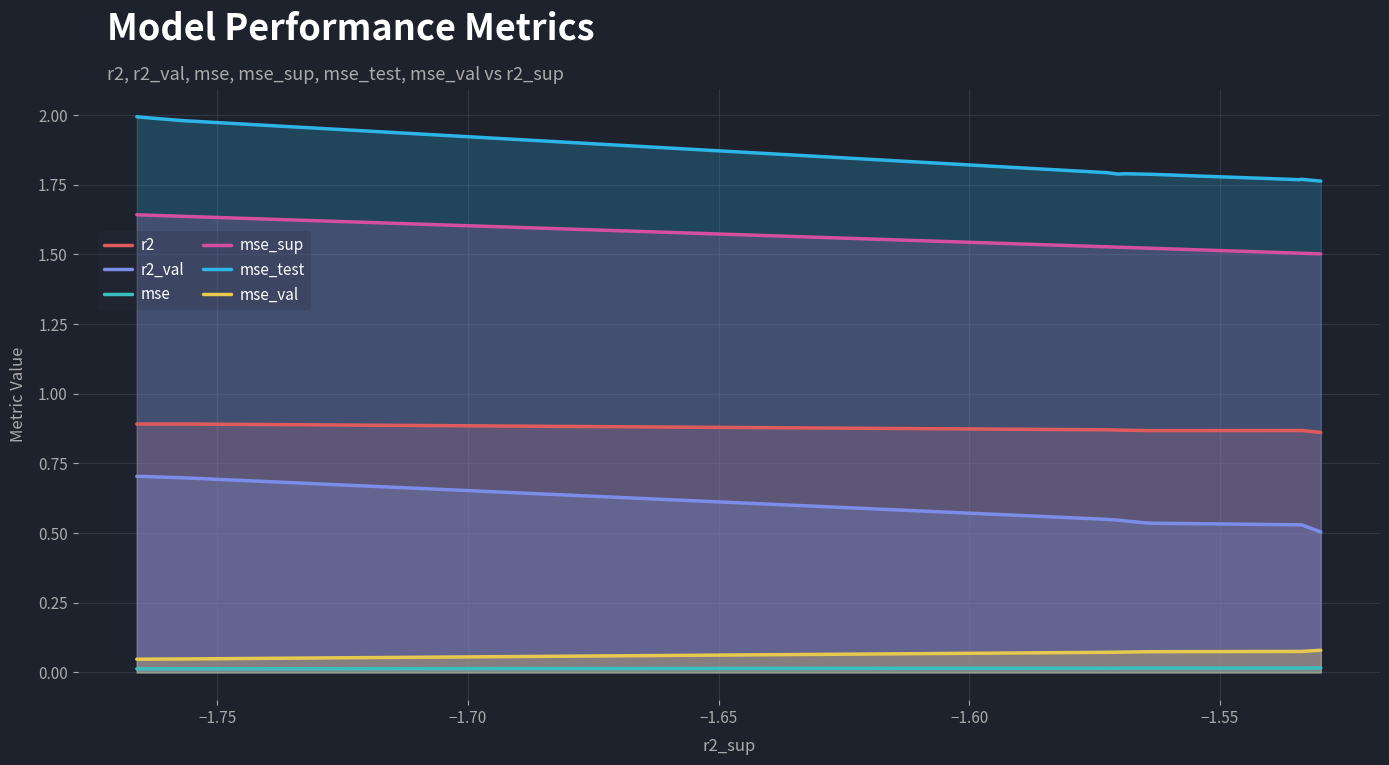

True or false: r2 and mse_test cross at least once.

False